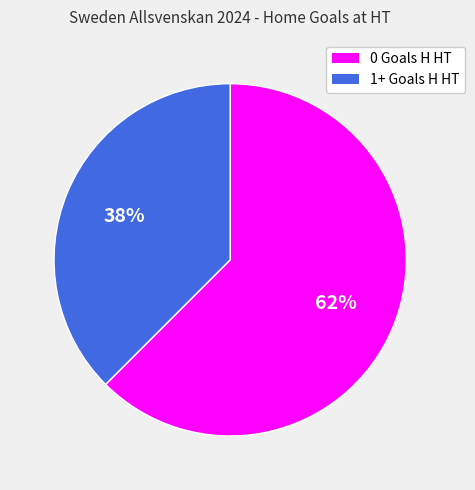

Count the number of slices in the pie.

2